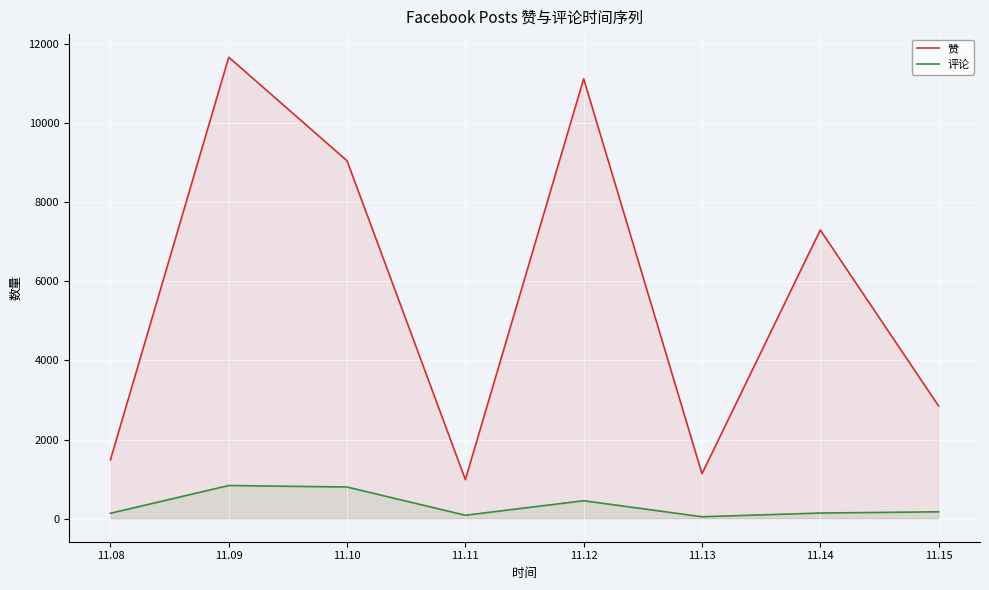

What is the difference between the 赞 values at 11.09 and 11.15?

8822